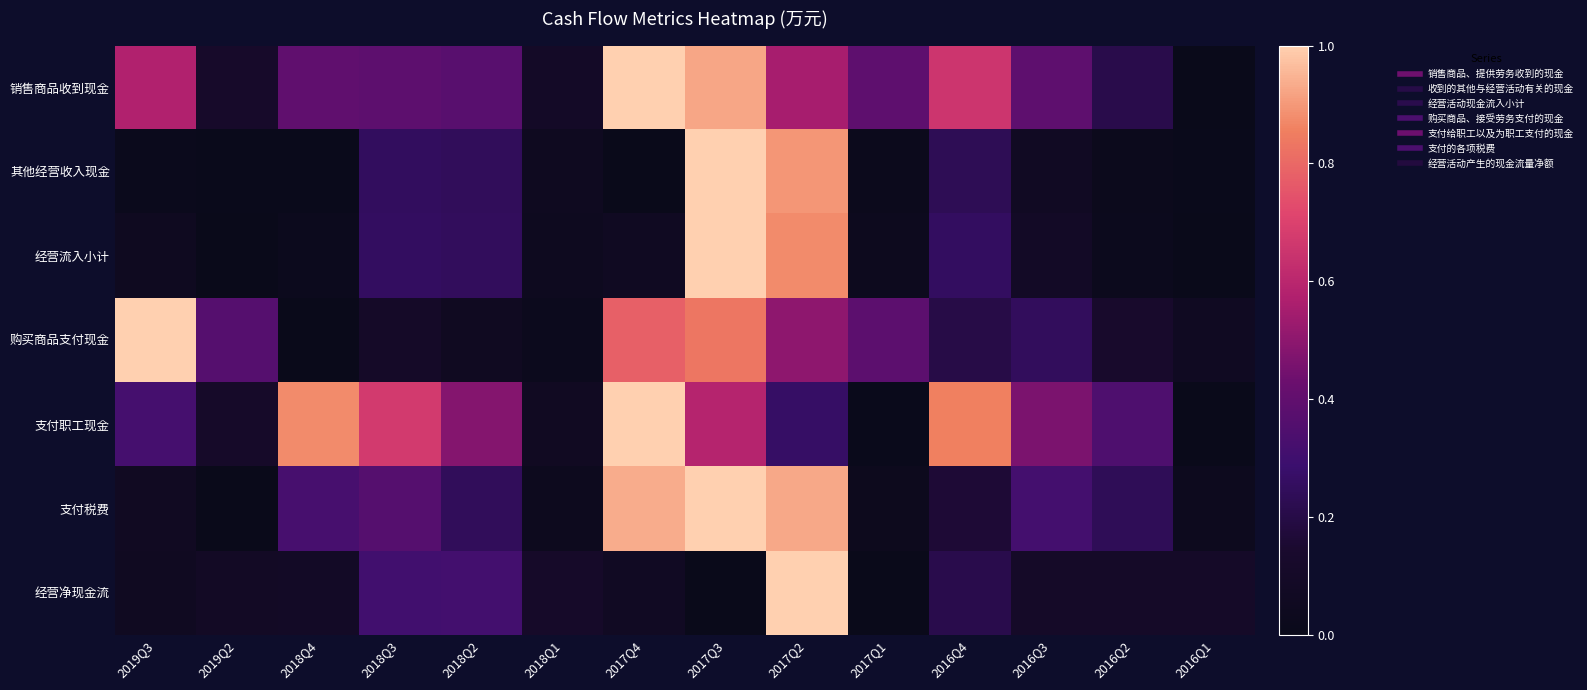

Which category has the highest value across all series?

2017Q3